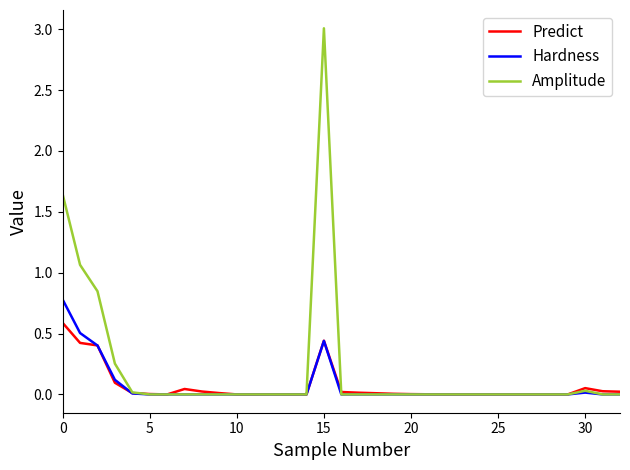

How many lines are shown in the chart?

3